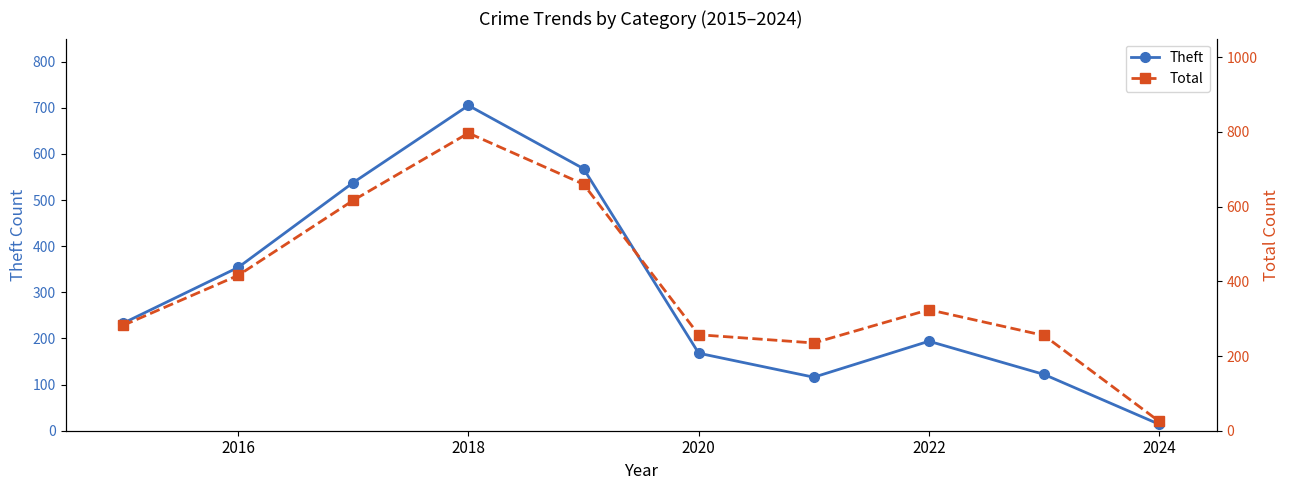

What is the greatest value displayed?

797